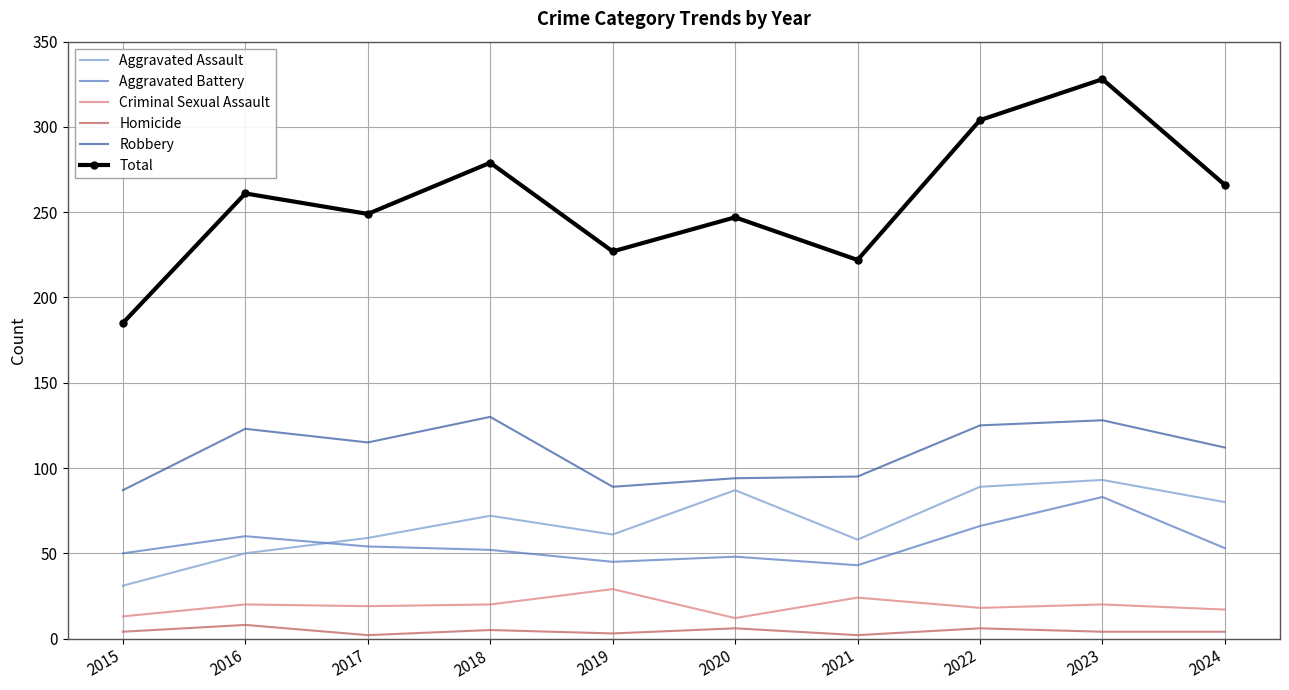

The value of Robbery at 2015 is 141. True or false?

False